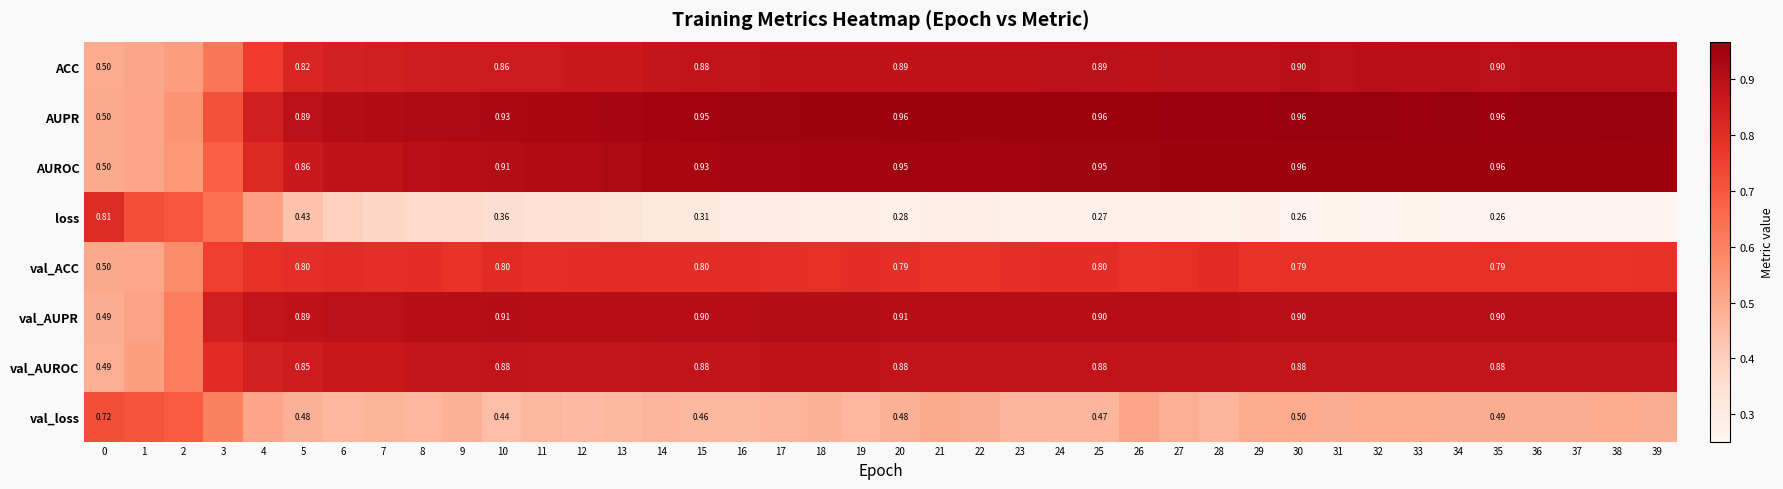

What is the smallest value displayed?

0.3